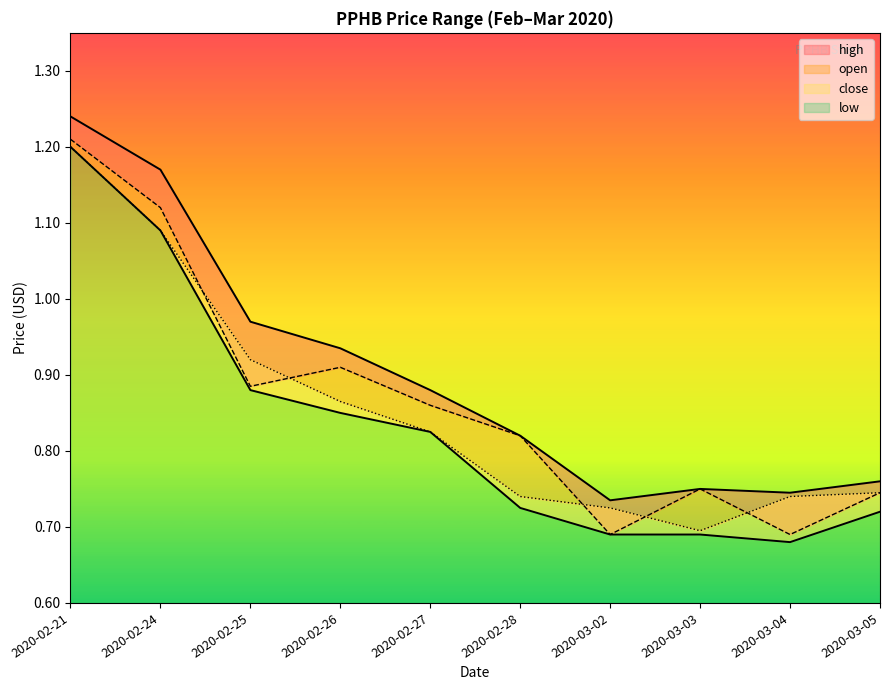

What is the total value across all series at 2020-03-04?

2.9